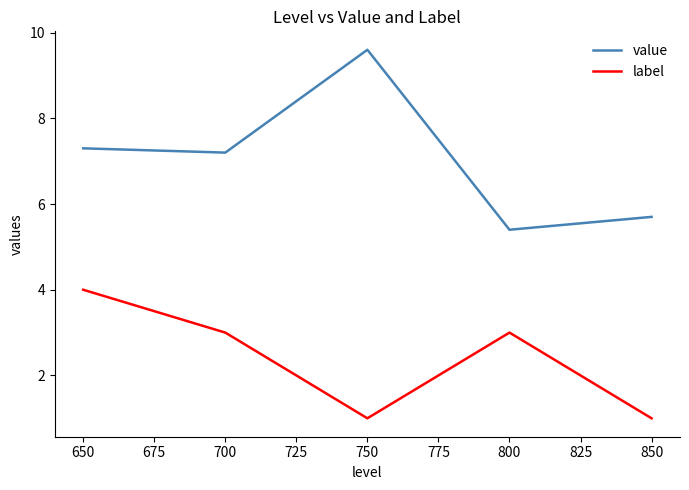

How many values in the value series exceed 7?

3